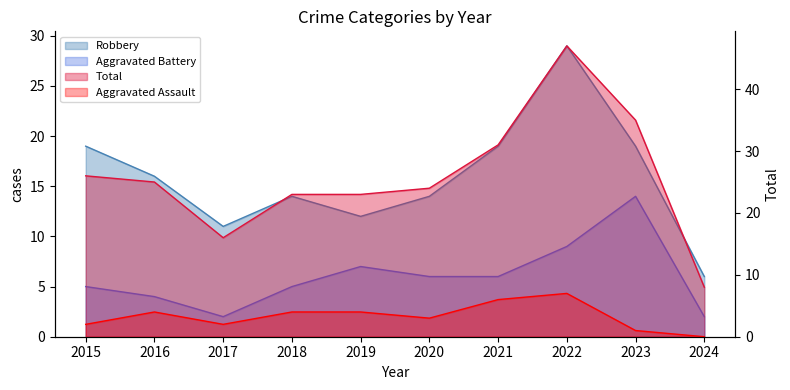

How many distinct data groups are displayed?

4